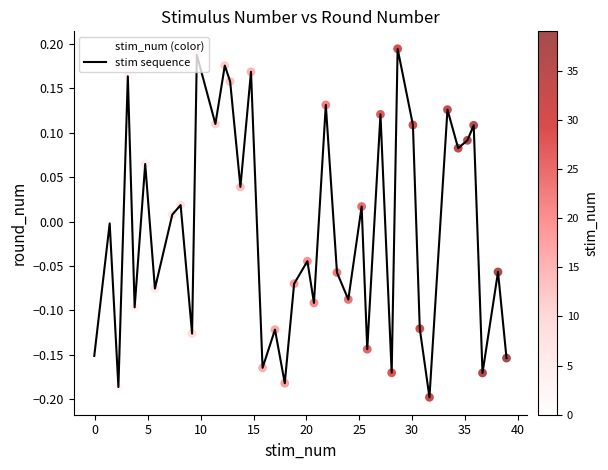

Does the chart have visible grid lines?

No